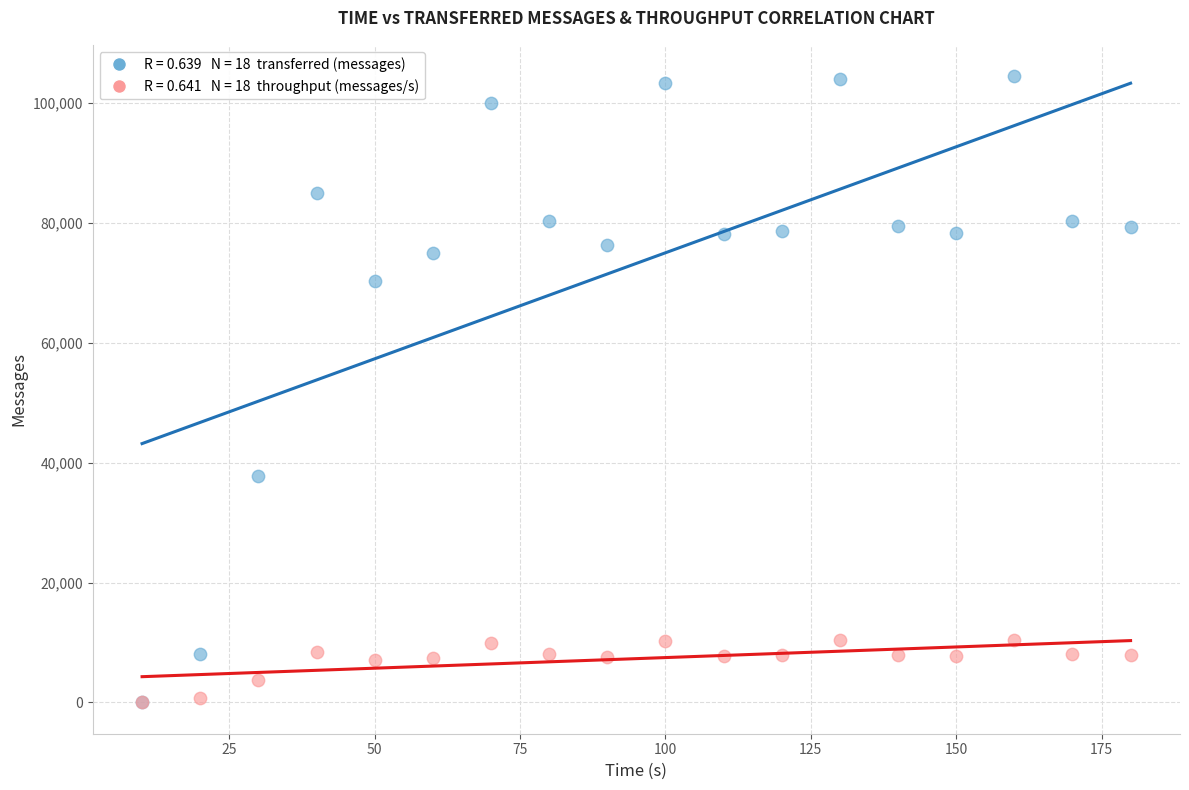

Across all series, what Y value is closest to 52250?

37700